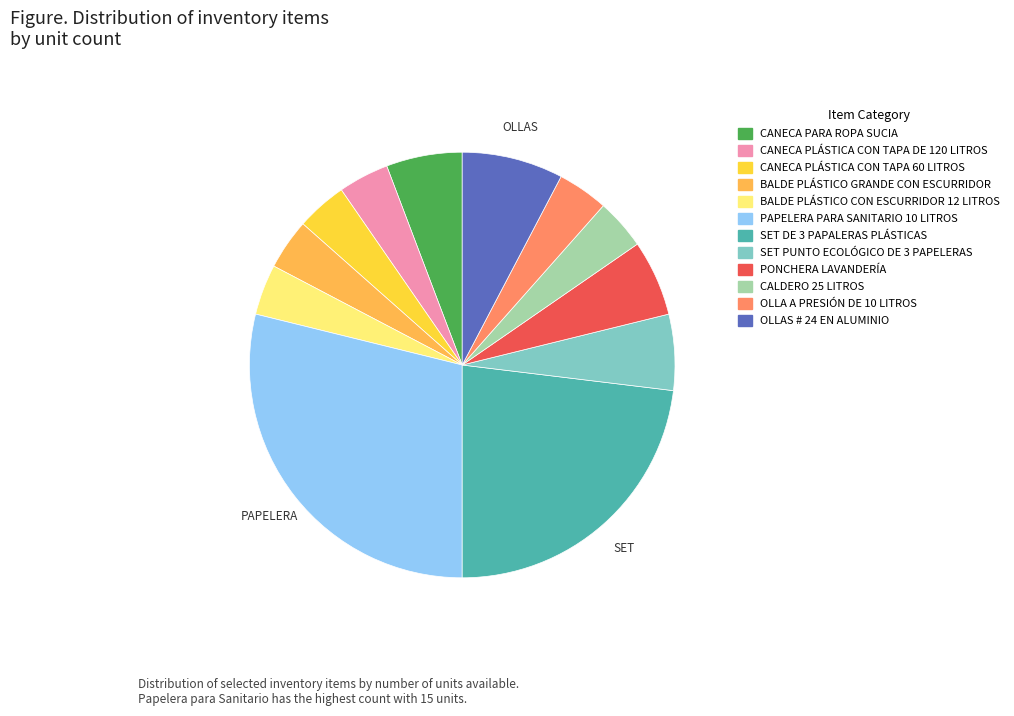

The CANECA PLÁSTICA CON TAPA 60 LITROS slice represents 4% of the pie. True or false?

True